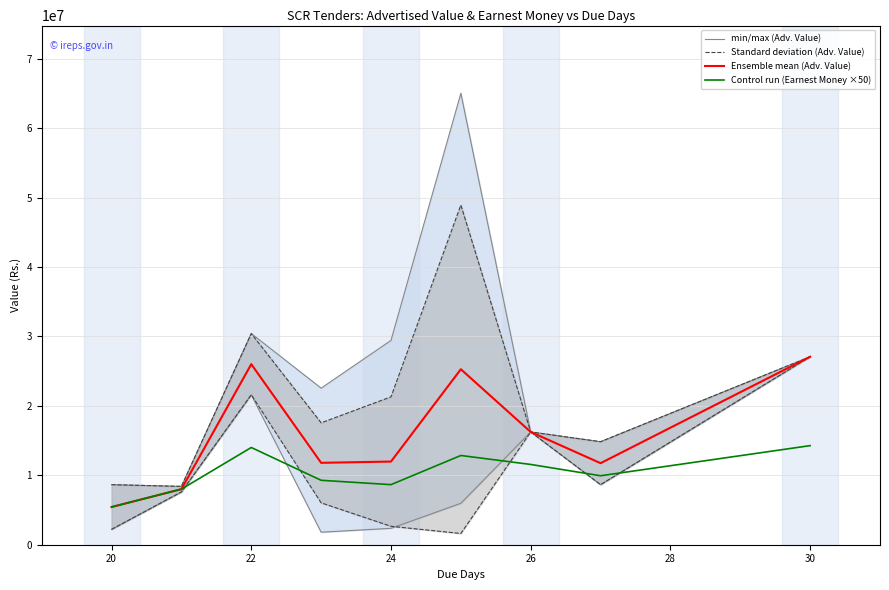

How many lines are shown in the chart?

4